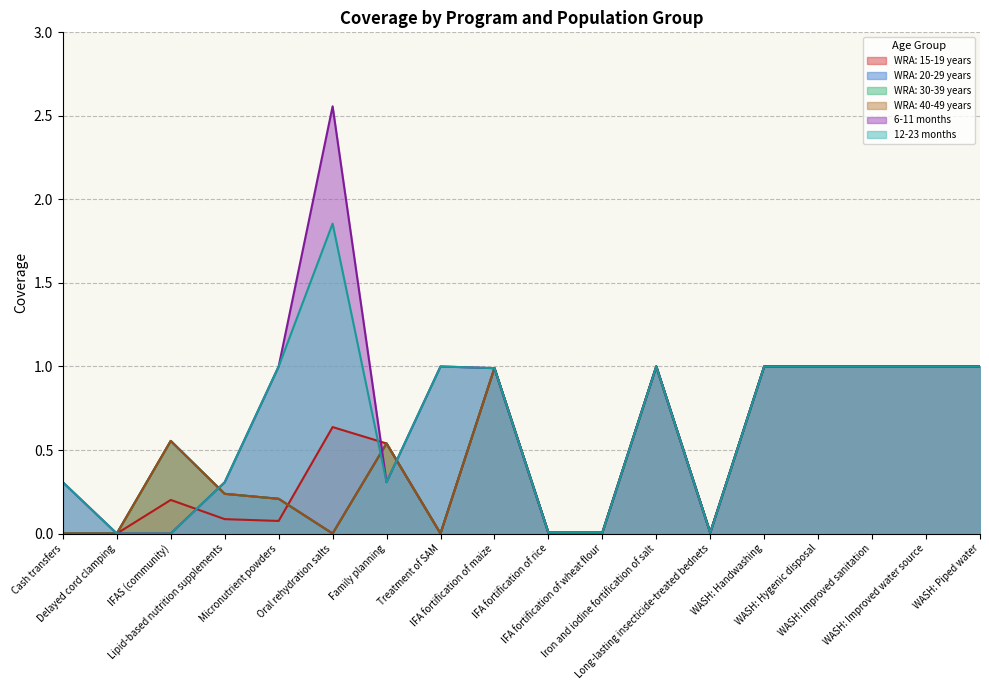

At which category is the sum across all series the highest?

Iron and iodine fortification of salt